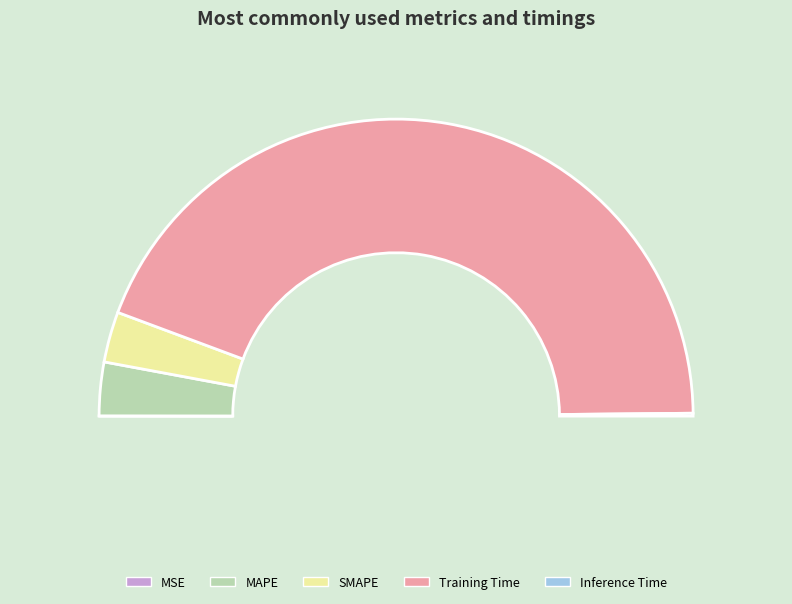

The MSE slice represents 0% of the pie. True or false?

True